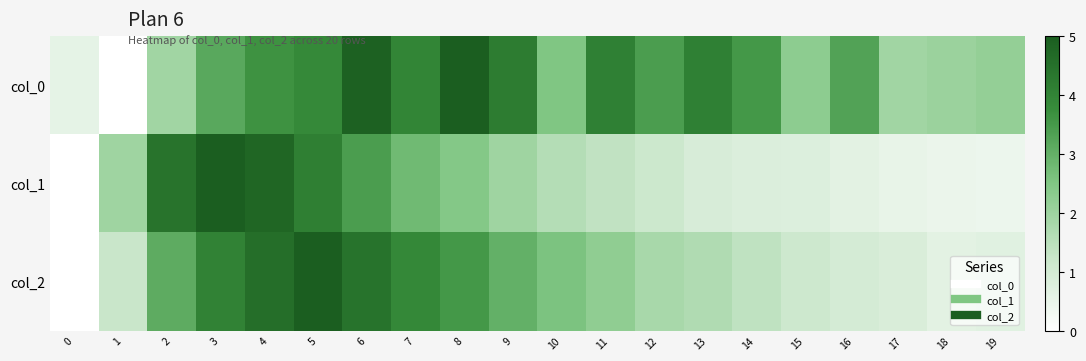

Reading left to right, transcribe all the data shown in this chart.

col_0: 0=0.6	1=0.0	2=1.9	3=3.2	4=3.6	5=3.9	6=4.9	7=4.0	8=5.0	9=4.2	10=2.5	11=4.1	12=3.4	13=4.1	14=3.5	15=2.3	16=3.3	17=1.9	18=2.0	19=2.2
col_1: 0=0.0	1=2.0	2=4.4	3=5.0	4=4.8	5=4.1	6=3.4	7=2.8	8=2.4	9=2.0	10=1.6	11=1.4	12=1.1	13=0.9	14=0.8	15=0.8	16=0.6	17=0.5	18=0.5	19=0.4
col_2: 0=0.0	1=1.2	2=3.1	3=4.0	4=4.6	5=5.0	6=4.4	7=3.9	8=3.5	9=3.0	10=2.6	11=2.2	12=1.8	13=1.7	14=1.4	15=1.1	16=1.0	17=0.9	18=0.6	19=0.7